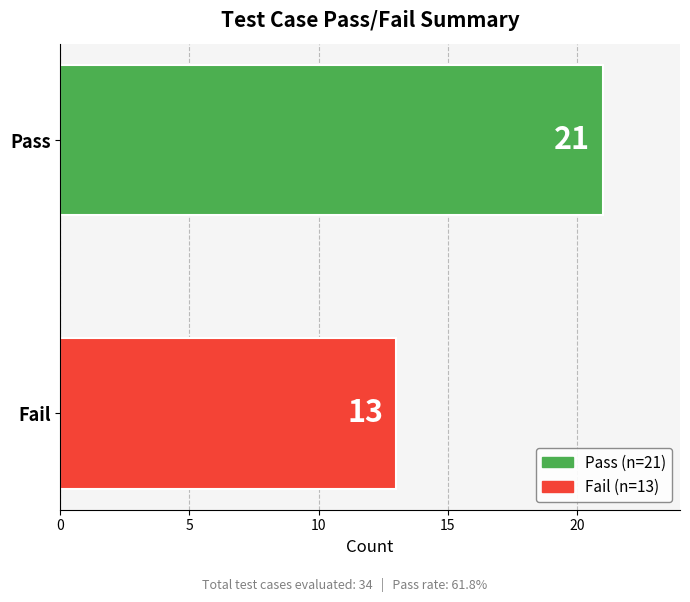

Rank the categories by value from lowest to highest.

Fail, Pass